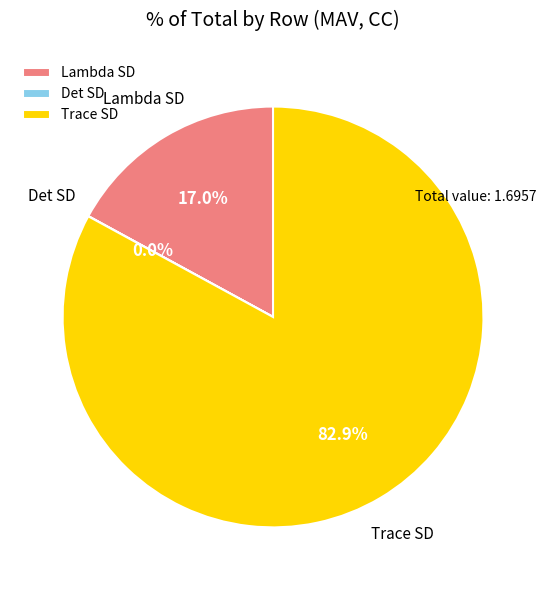

To the nearest percent, what portion does Trace SD represent?

83%